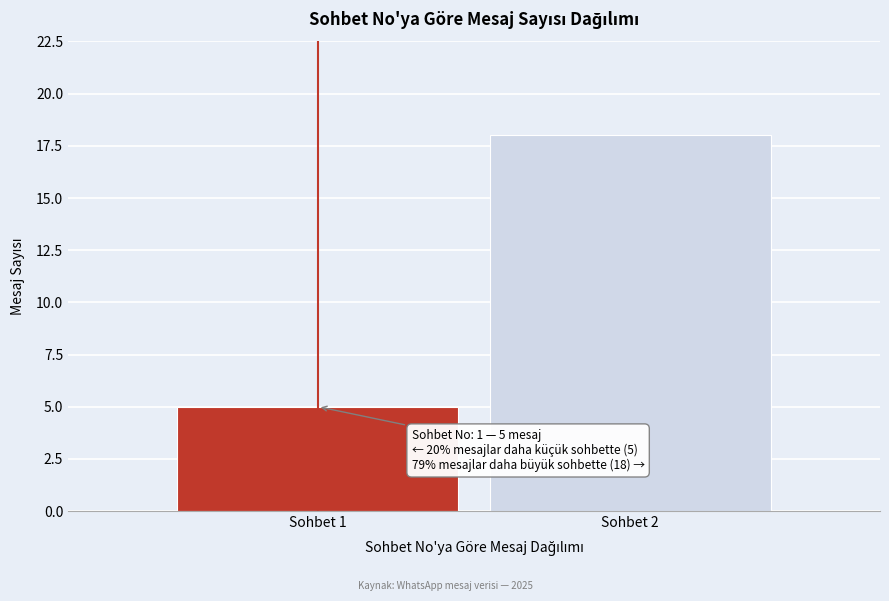

Reading left to right, extract all data points from this chart.

Sohbet 1=5	Sohbet 2=18